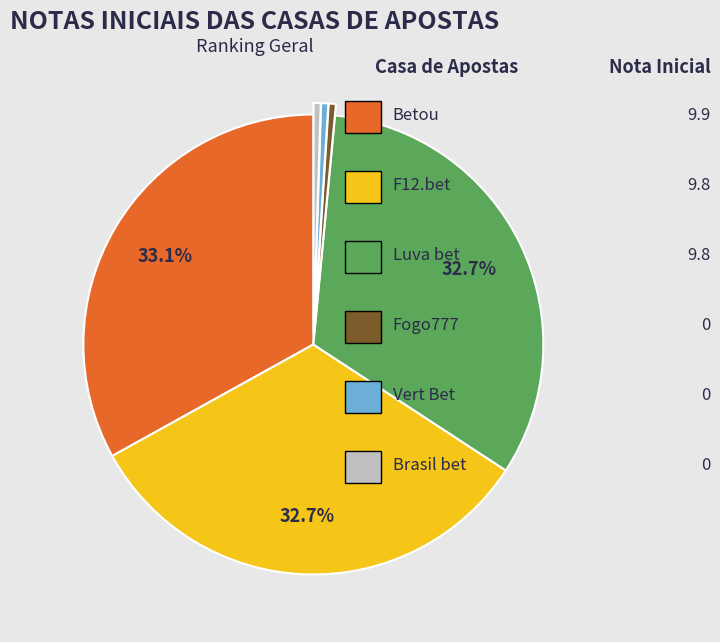

Is there any slice that represents more than half of the pie?

No